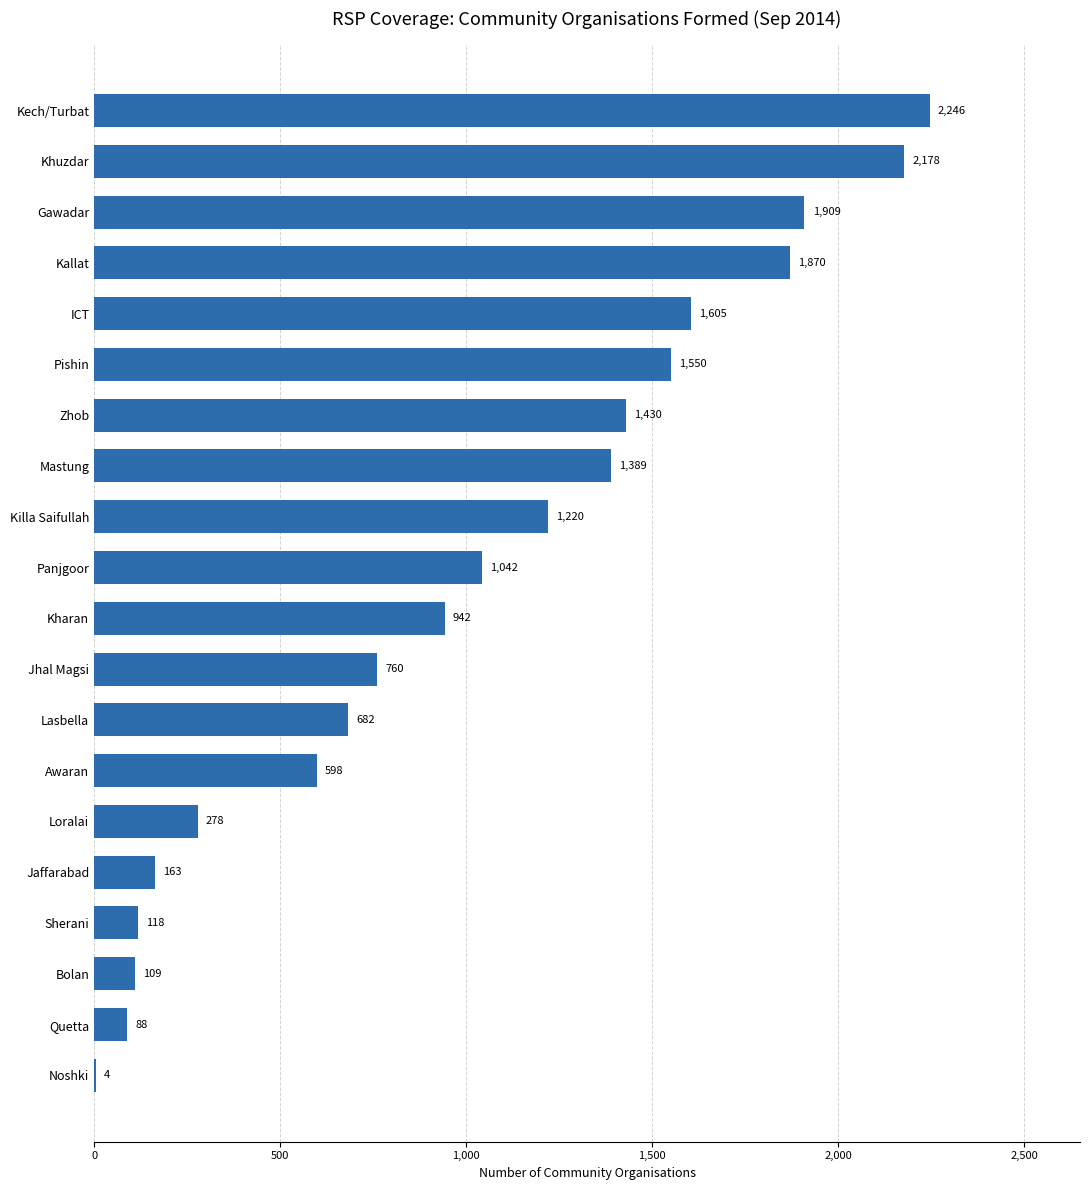

Is it true that the value at Awaran is 792?

False